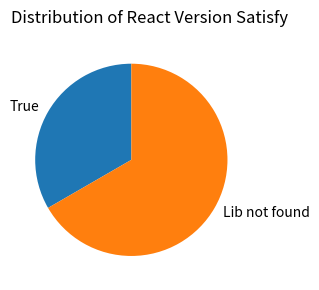

Is there a majority slice in this chart?

Yes